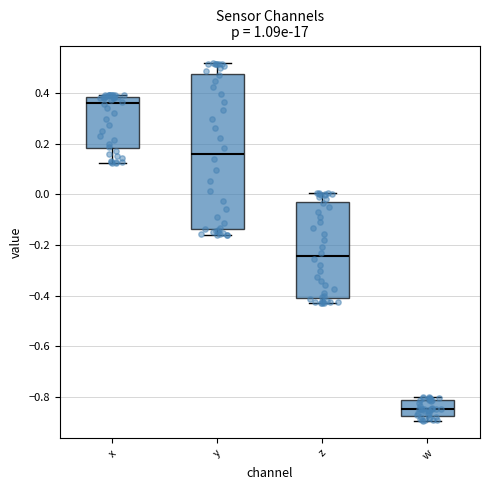

Reading left to right, read every box against the y-axis: the position of its median line, the range the box covers, and the ends of its whiskers. The values are not printed on the chart, so give them approximately, as read against the axis.

x: median 0.36, box 0.18 to 0.38, whiskers 0.12 to 0.40
y: median 0.16, box -0.14 to 0.48, whiskers -0.16 to 0.52
z: median -0.24, box -0.40 to -0.02, whiskers -0.42 to 0.00
w: median -0.84, box -0.88 to -0.82, whiskers -0.90 to -0.80